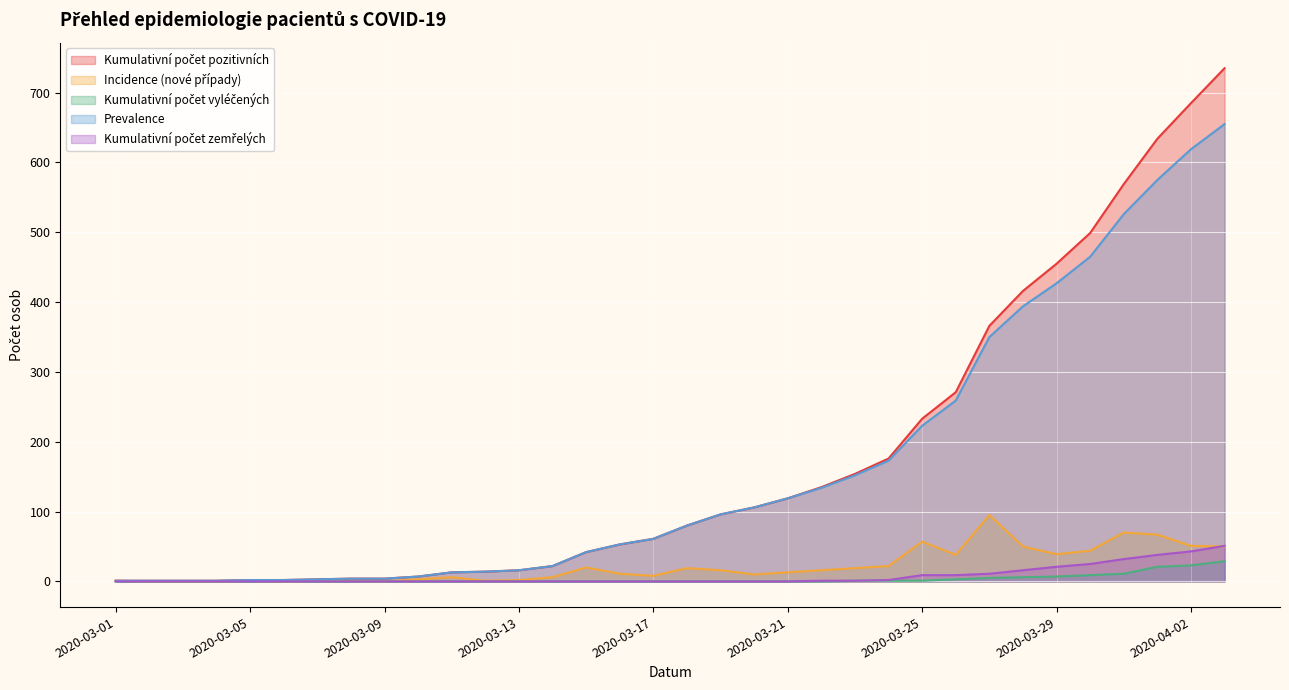

What is the difference between the maximum and minimum values in the Prevalence series?

654